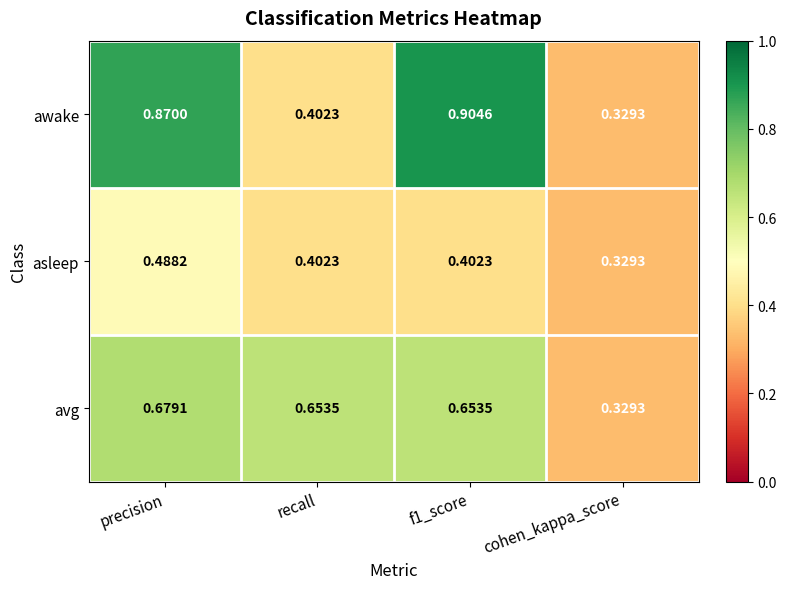

Is the value of asleep at precision greater than the value of avg at cohen_kappa_score?

Yes